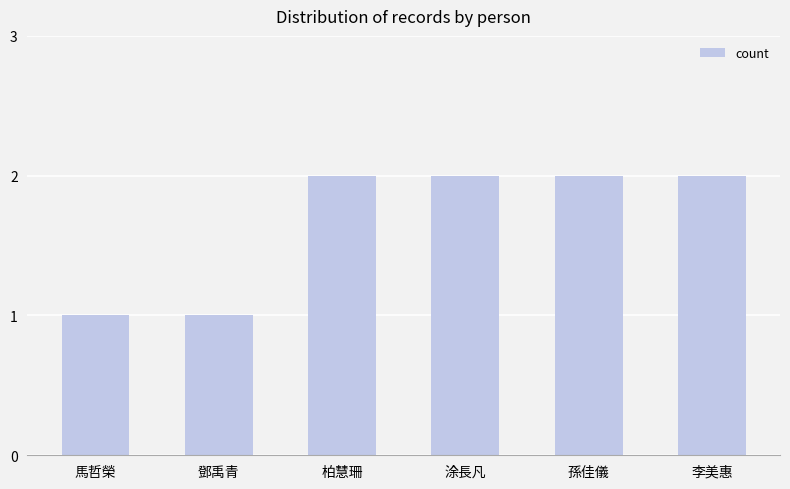

How many values are between 1 and 2?

6